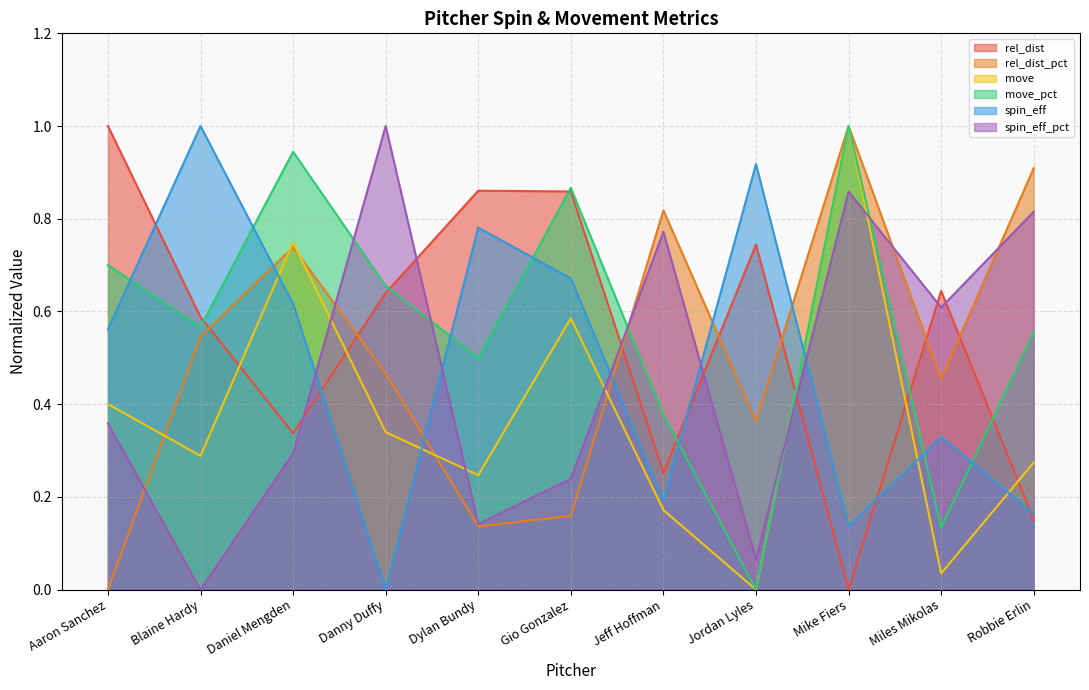

True or false: rel_dist has a value of 1.2 at Dylan Bundy.

False